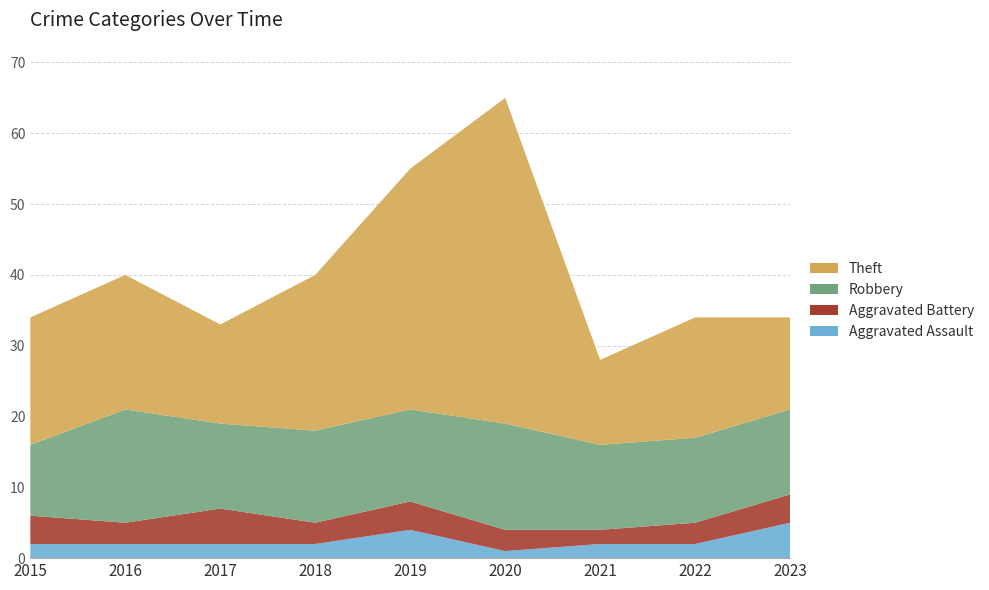

Reading right to left, transcribe all the data shown in this chart.

Aggravated Assault: 2023=5	2022=2	2021=2	2020=1	2019=4	2018=2	2017=2	2016=2	2015=2
Aggravated Battery: 2023=4	2022=3	2021=2	2020=3	2019=4	2018=3	2017=5	2016=3	2015=4
Robbery: 2023=12	2022=12	2021=12	2020=15	2019=13	2018=13	2017=12	2016=16	2015=10
Theft: 2023=13	2022=17	2021=12	2020=46	2019=34	2018=22	2017=14	2016=19	2015=18